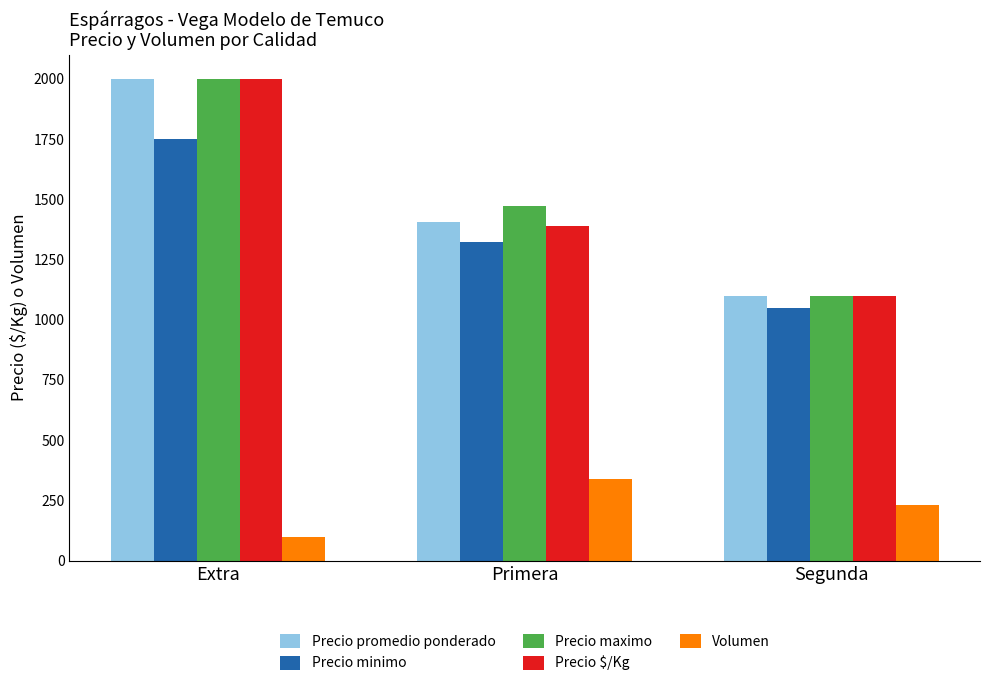

Reading right to left, extract all data points from this chart.

Precio promedio ponderado: Segunda=1100	Primera=1405	Extra=2000
Precio minimo: Segunda=1050	Primera=1322	Extra=1750
Precio maximo: Segunda=1100	Primera=1474	Extra=2000
Precio $/Kg: Segunda=1100	Primera=1390	Extra=2000
Volumen: Segunda=230	Primera=340	Extra=100